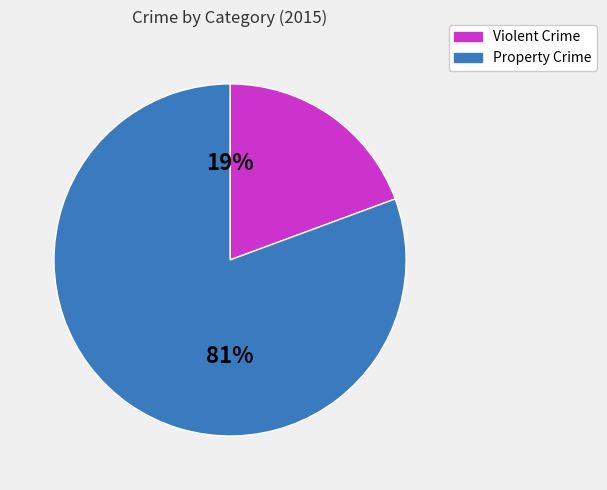

To the nearest percent, what is the average slice percentage?

50%